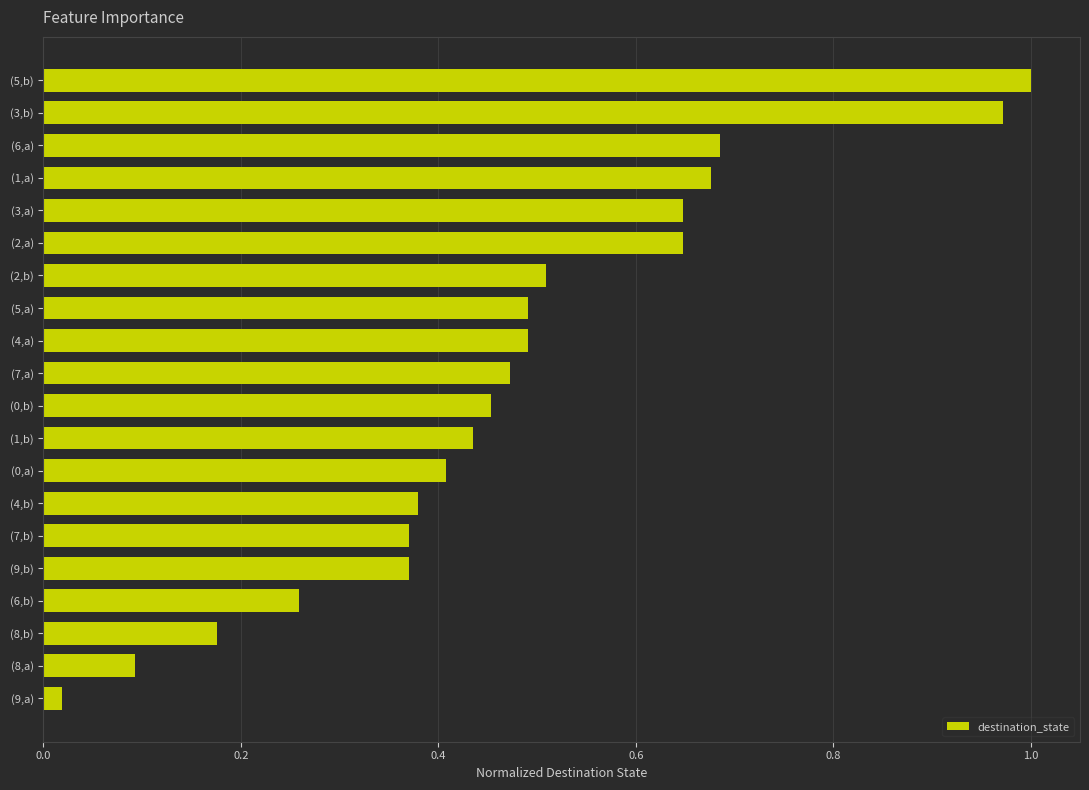

What is the label of the 18th bar from the bottom?

(6,a)